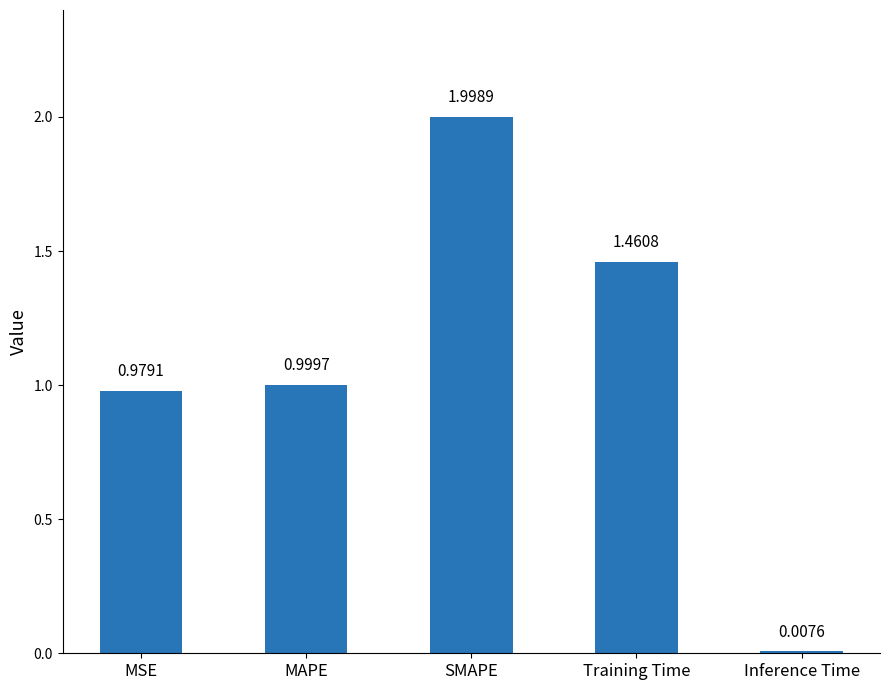

The value at Training Time is 2.0. True or false?

False